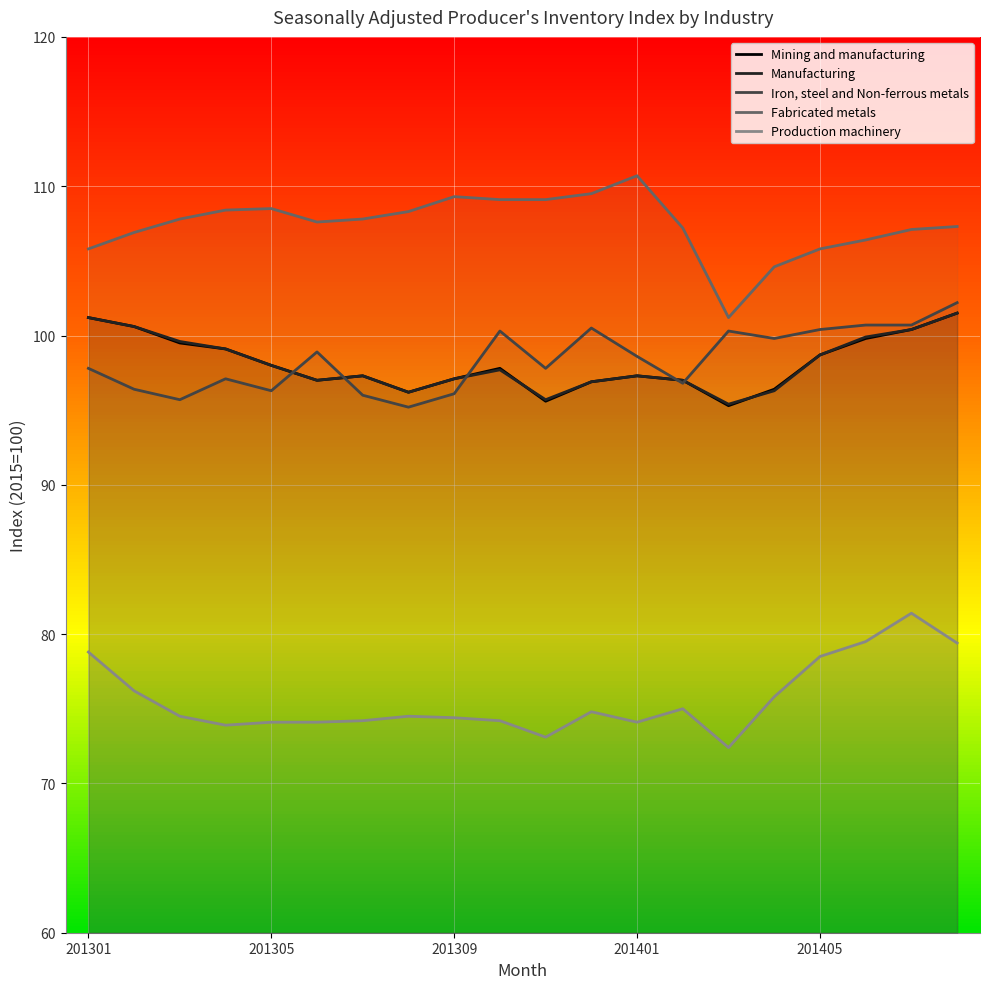

What is the difference between the maximum and minimum values in the Mining and manufacturing series?

6.2